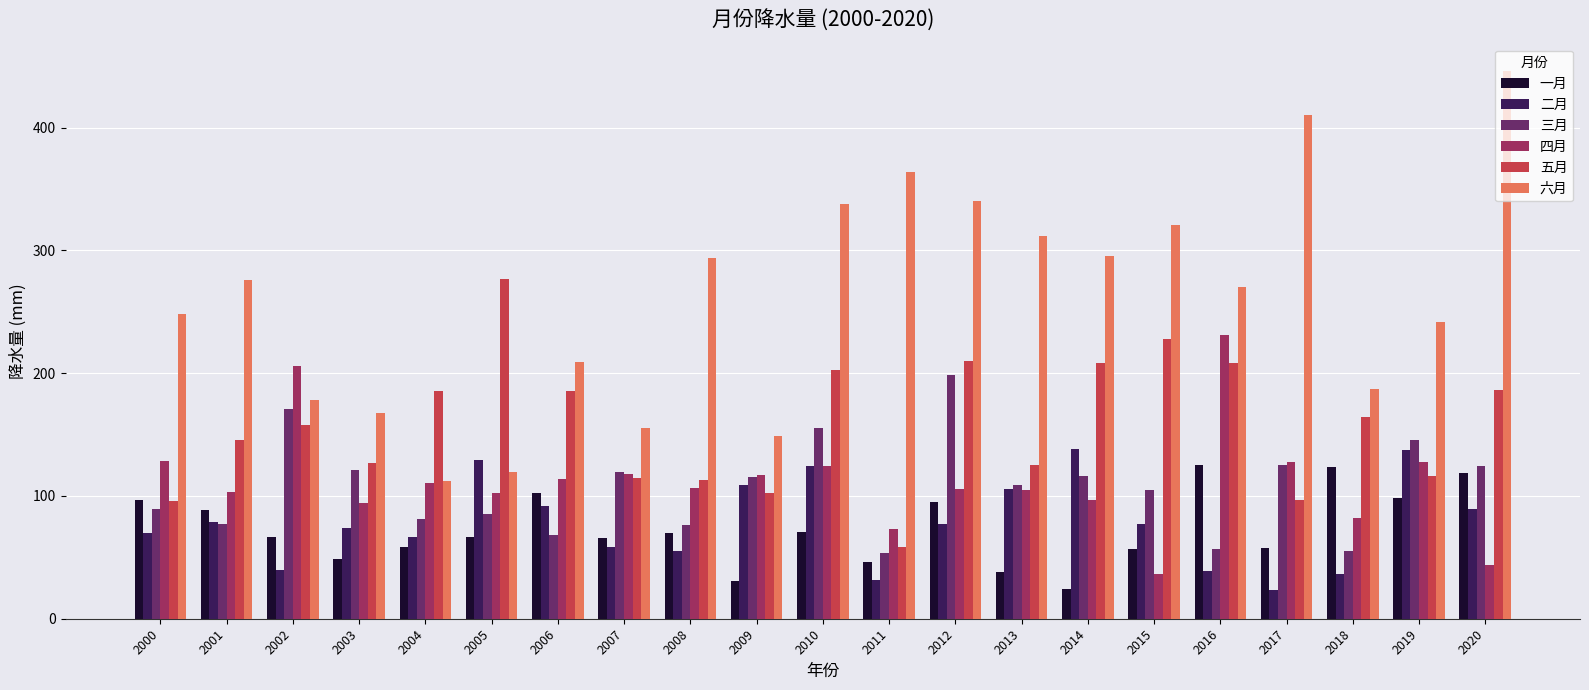

Is it true that 三月 equals 198.7 at 2012?

True